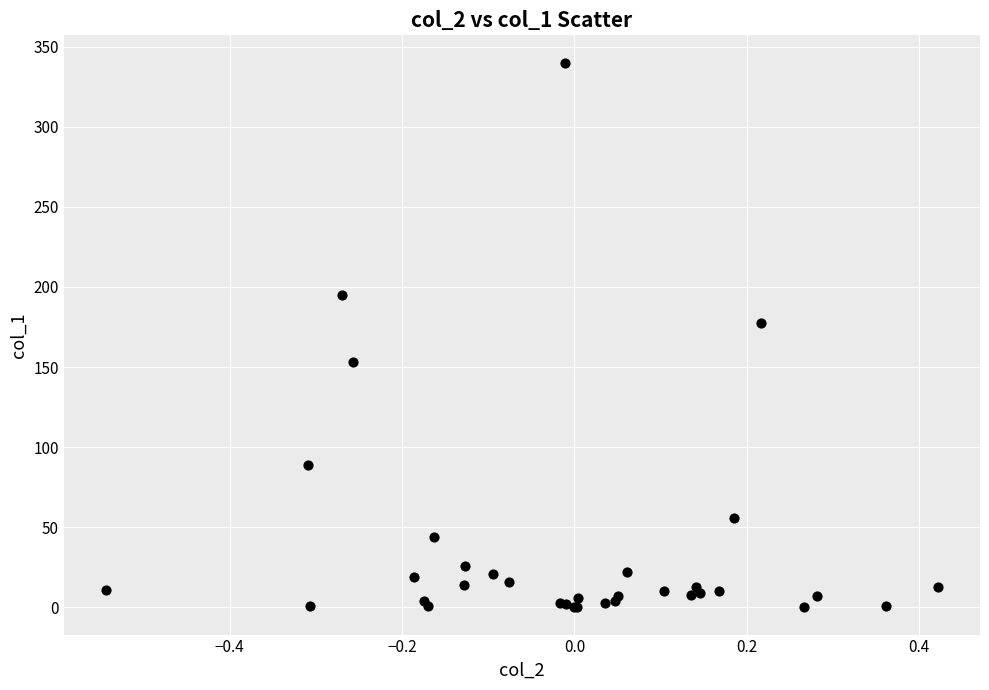

What Y value in the scatter plot is closest to 170?

177.3